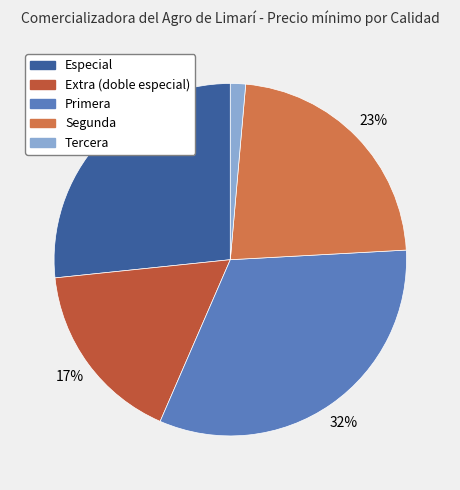

To the nearest percent, what percentage of the pie is Extra (doble especial)?

17%